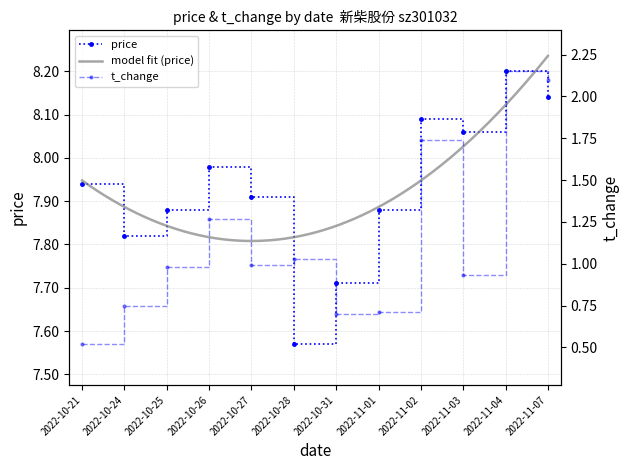

Does the chart have visible grid lines?

Yes